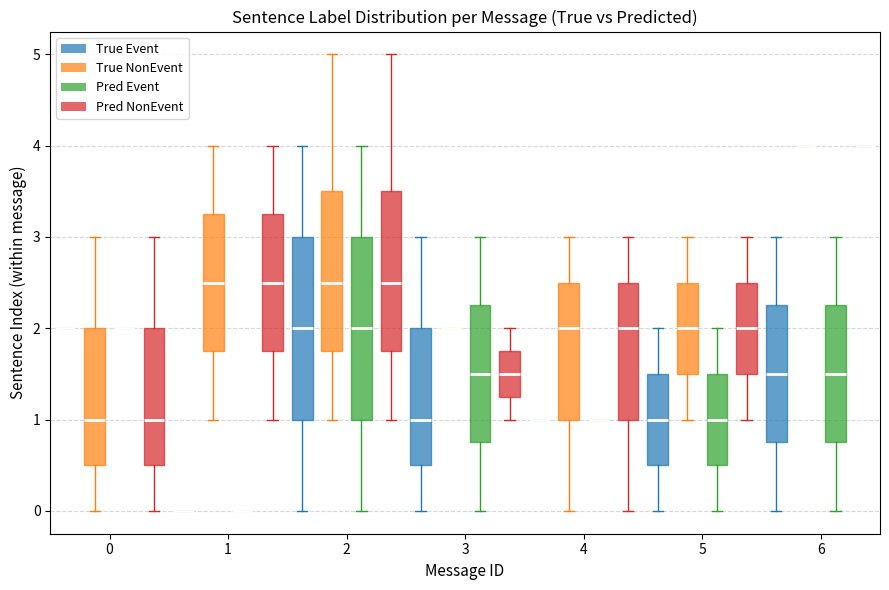

Reading left to right, read every box against the y-axis: the position of its median line, the range the box covers, and the ends of its whiskers. The values are not printed on the chart, so give them approximately, as read against the axis.

0 (True Event): box collapsed to a line at 2.0, whiskers 2.0 to 2.0
0 (True NonEvent): median 1.0, box 0.5 to 2.0, whiskers 0.0 to 3.0
0 (Pred Event): box collapsed to a line at 2.0, whiskers 2.0 to 2.0
0 (Pred NonEvent): median 1.0, box 0.5 to 2.0, whiskers 0.0 to 3.0
1 (True Event): box collapsed to a line at 0.0, whiskers 0.0 to 0.0
1 (True NonEvent): median 2.5, box 1.8 to 3.3, whiskers 1.0 to 4.0
1 (Pred Event): box collapsed to a line at 0.0, whiskers 0.0 to 0.0
1 (Pred NonEvent): median 2.5, box 1.8 to 3.3, whiskers 1.0 to 4.0
2 (True Event): median 2.0, box 1.0 to 3.0, whiskers 0.0 to 4.0
2 (True NonEvent): median 2.5, box 1.8 to 3.5, whiskers 1.0 to 5.0
2 (Pred Event): median 2.0, box 1.0 to 3.0, whiskers 0.0 to 4.0
2 (Pred NonEvent): median 2.5, box 1.8 to 3.5, whiskers 1.0 to 5.0
3 (True Event): median 1.0, box 0.5 to 2.0, whiskers 0.0 to 3.0
3 (True NonEvent): box collapsed to a line at 2.0, whiskers 2.0 to 2.0
3 (Pred Event): median 1.5, box 0.8 to 2.3, whiskers 0.0 to 3.0
3 (Pred NonEvent): median 1.5, box 1.3 to 1.8, whiskers 1.0 to 2.0
4 (True Event): box collapsed to a line at 1.0, whiskers 1.0 to 1.0
4 (True NonEvent): median 2.0, box 1.0 to 2.5, whiskers 0.0 to 3.0
4 (Pred Event): box collapsed to a line at 1.0, whiskers 1.0 to 1.0
4 (Pred NonEvent): median 2.0, box 1.0 to 2.5, whiskers 0.0 to 3.0
5 (True Event): median 1.0, box 0.5 to 1.5, whiskers 0.0 to 2.0
5 (True NonEvent): median 2.0, box 1.5 to 2.5, whiskers 1.0 to 3.0
5 (Pred Event): median 1.0, box 0.5 to 1.5, whiskers 0.0 to 2.0
5 (Pred NonEvent): median 2.0, box 1.5 to 2.5, whiskers 1.0 to 3.0
6 (True Event): median 1.5, box 0.8 to 2.3, whiskers 0.0 to 3.0
6 (True NonEvent): box collapsed to a line at 4.0, whiskers 4.0 to 4.0
6 (Pred Event): median 1.5, box 0.8 to 2.3, whiskers 0.0 to 3.0
6 (Pred NonEvent): box collapsed to a line at 4.0, whiskers 4.0 to 4.0